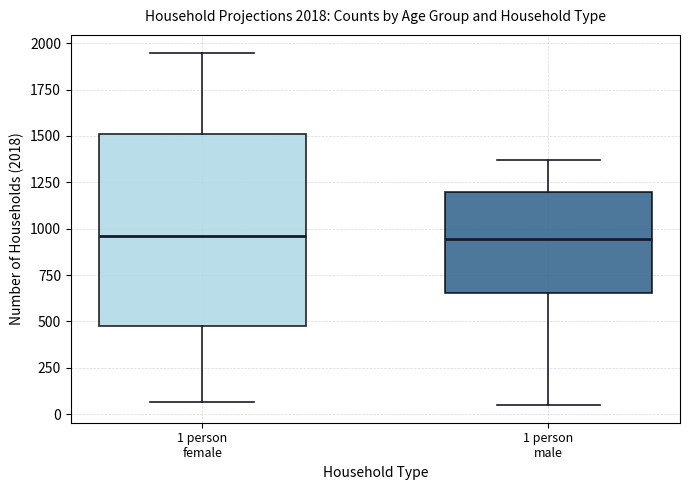

Which box is the tallest, from its lower edge to its upper edge?

1 person female